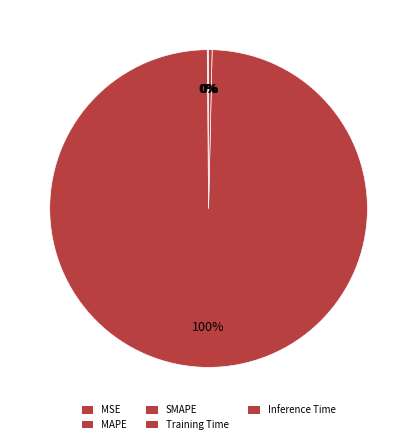

Rank the categories by value from lowest to highest.

MSE, MAPE, SMAPE, Inference Time, Training Time